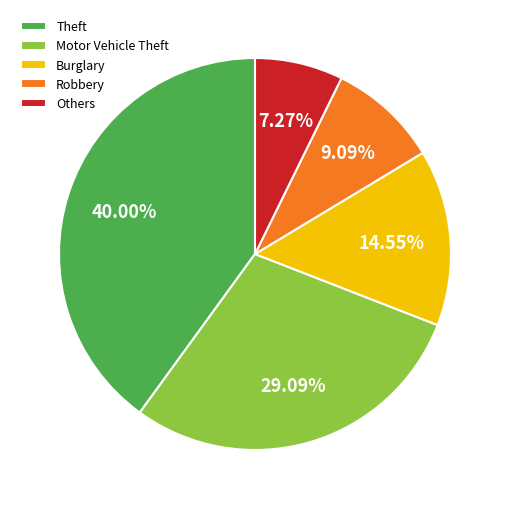

The Robbery slice represents 24% of the pie. True or false?

False